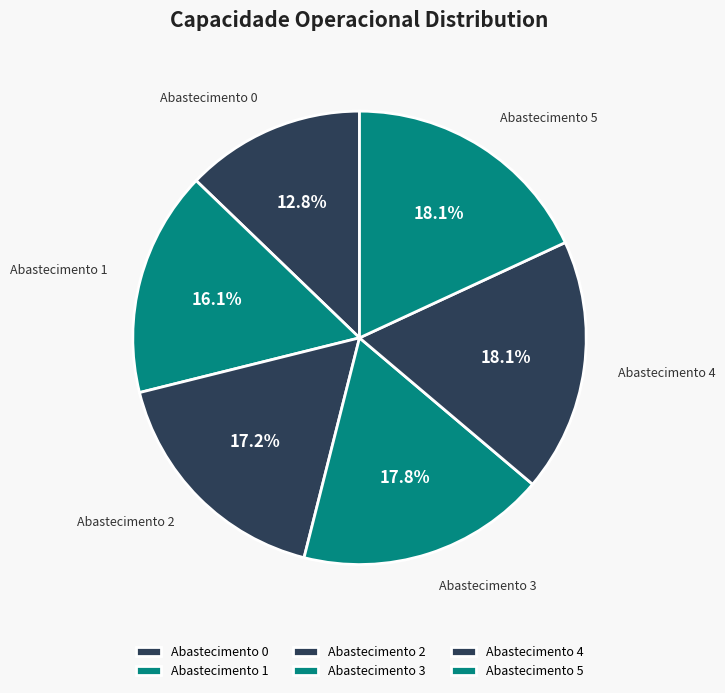

Which slice is the smallest?

Abastecimento 0